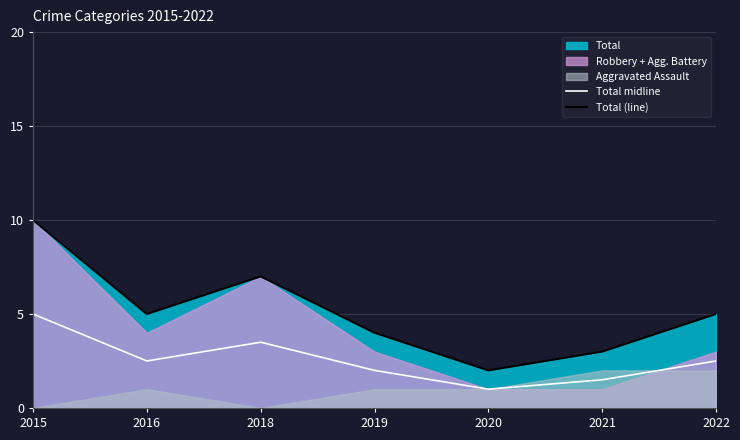

At which label does Total (line) first exceed 5?

2015